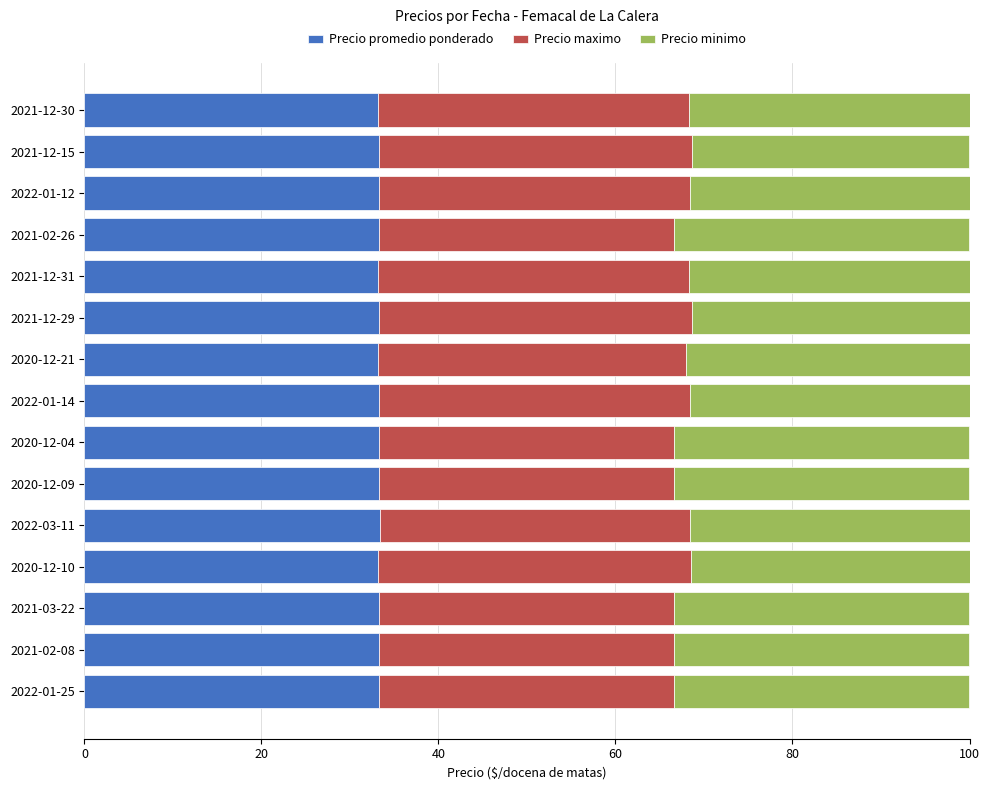

What is the average value of the Precio promedio ponderado series?

33.3